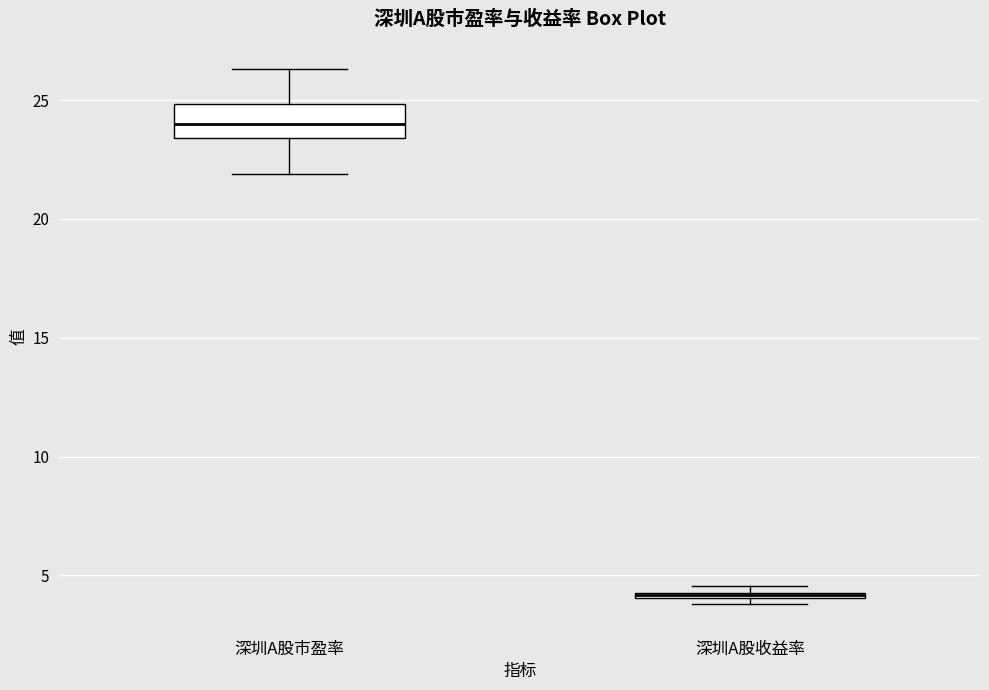

Comparing the boxes themselves (not the whiskers), which one is the tallest?

深圳A股市盈率